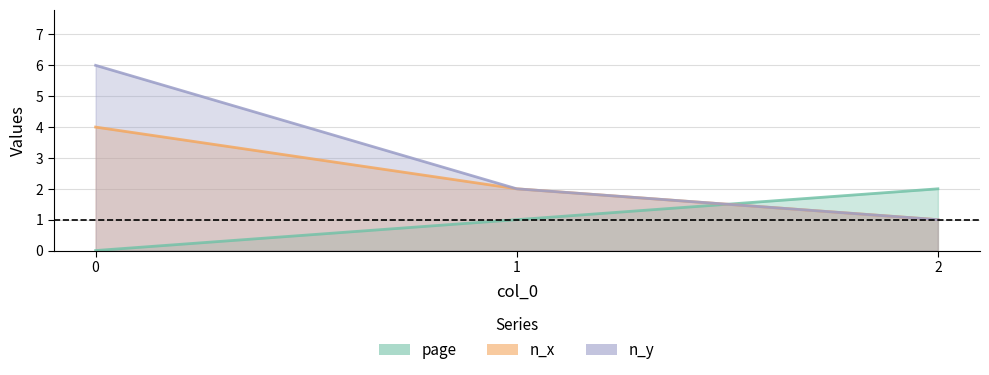

The value of page at 1 is 1. True or false?

True